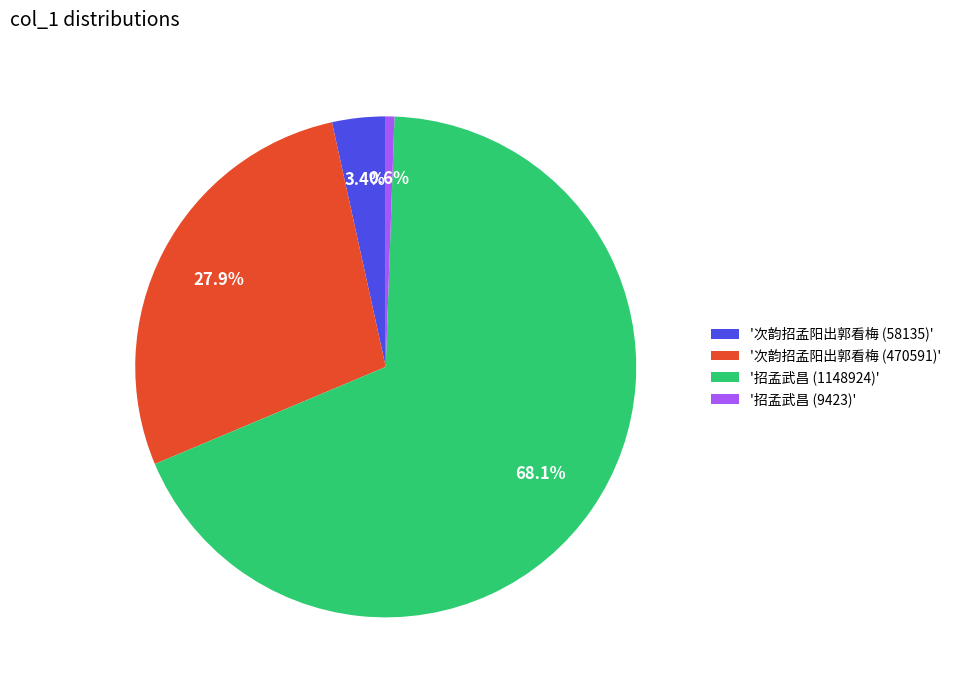

Is there a majority slice in this chart?

Yes